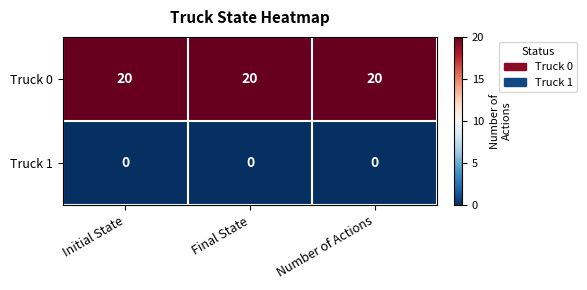

The value of Truck 1 at Number of Actions is 0. True or false?

True